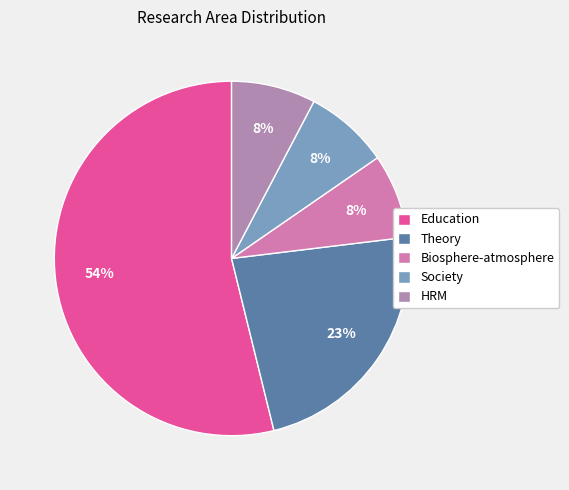

True or false: HRM accounts for 1% of the total.

False